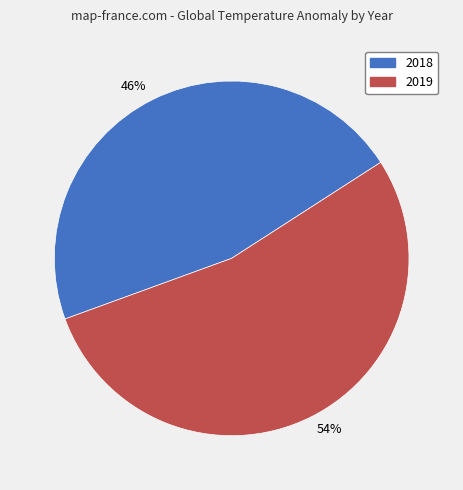

The 54% slice represents 43% of the pie. True or false?

False